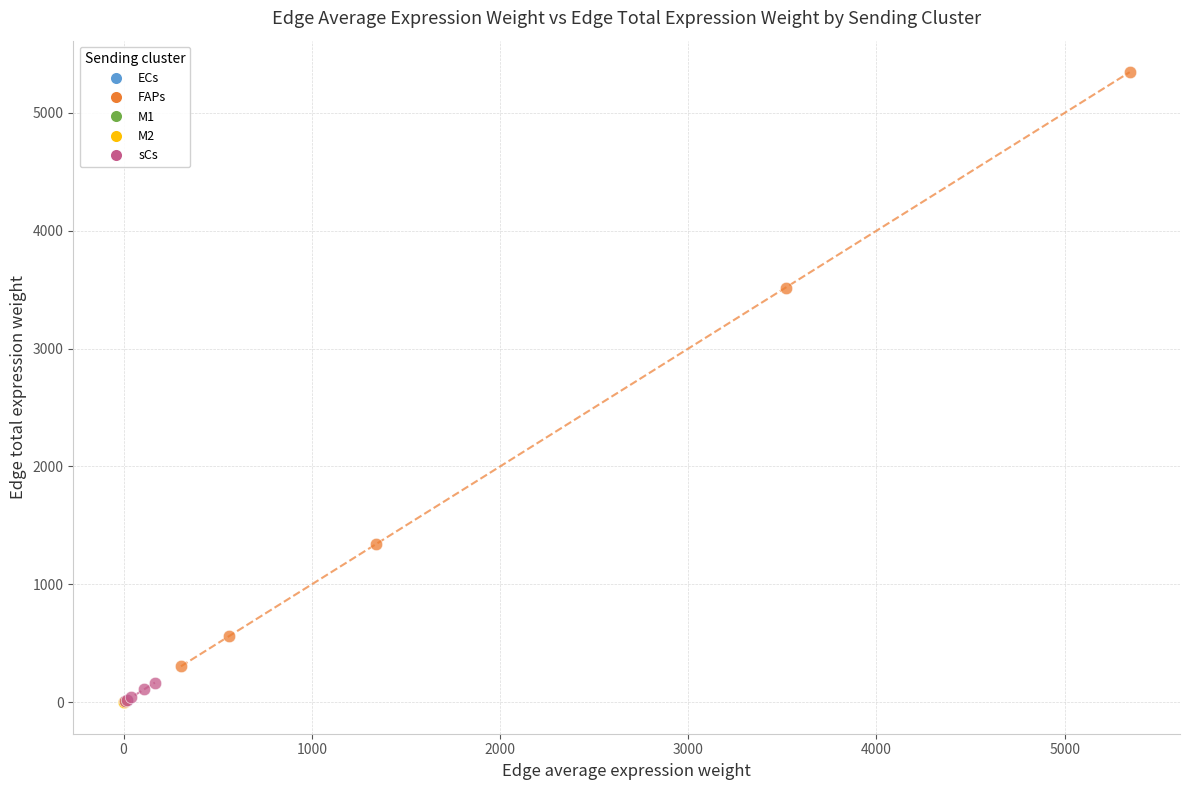

Which series has the widest spread of Y values?

FAPs